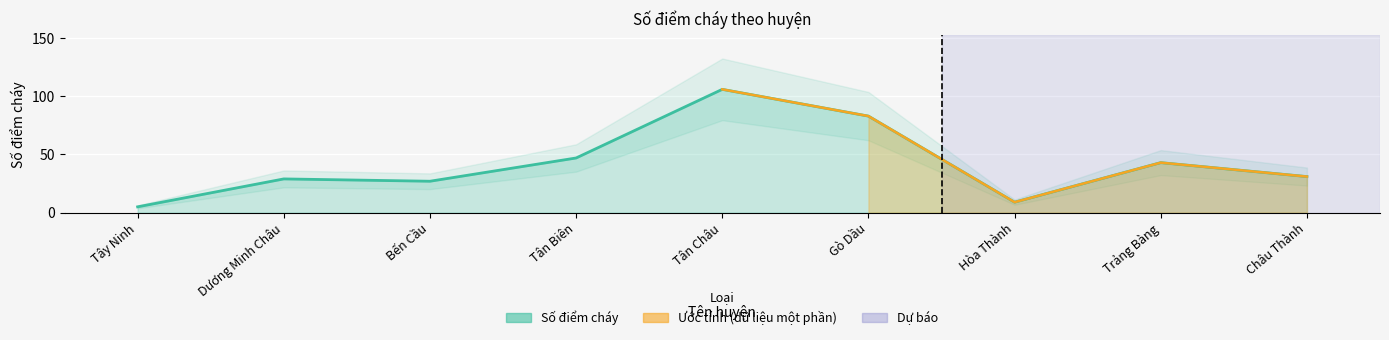

Reading left to right, extract all data points from this chart.

5	29	27	47	106	83	9	43	31